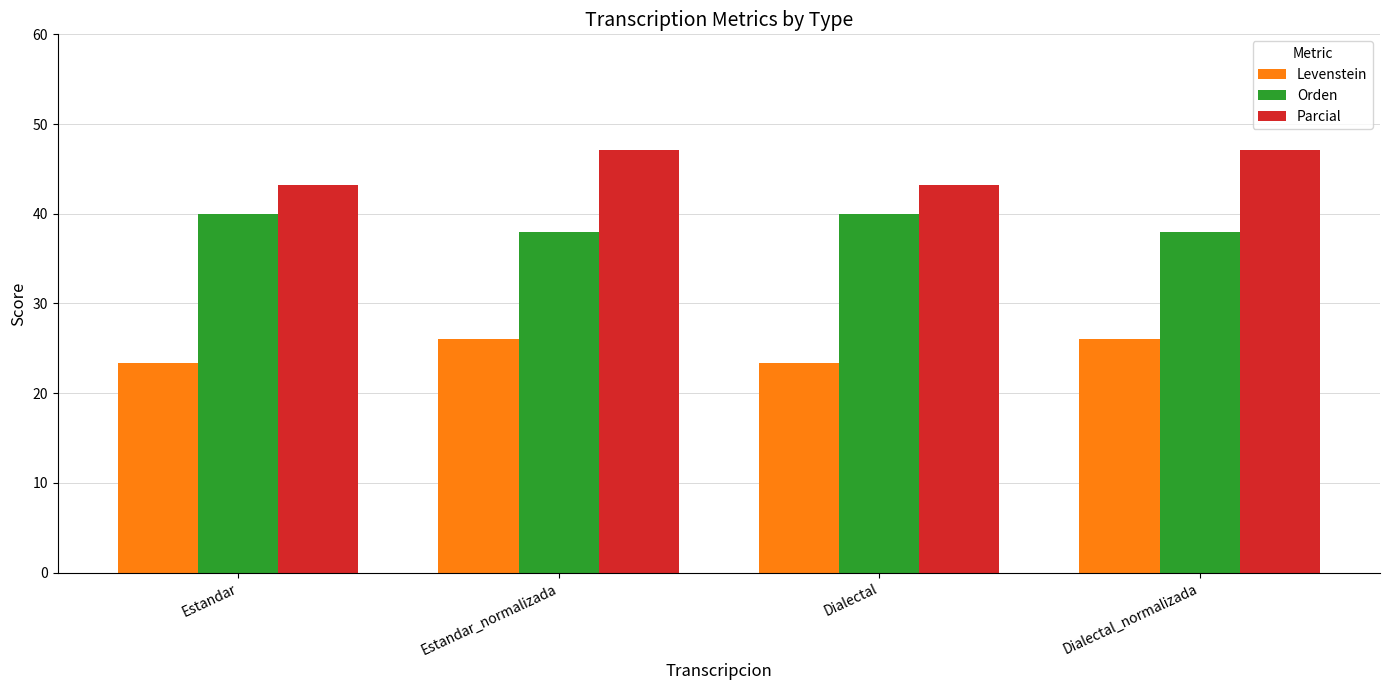

Are the bars horizontal?

No